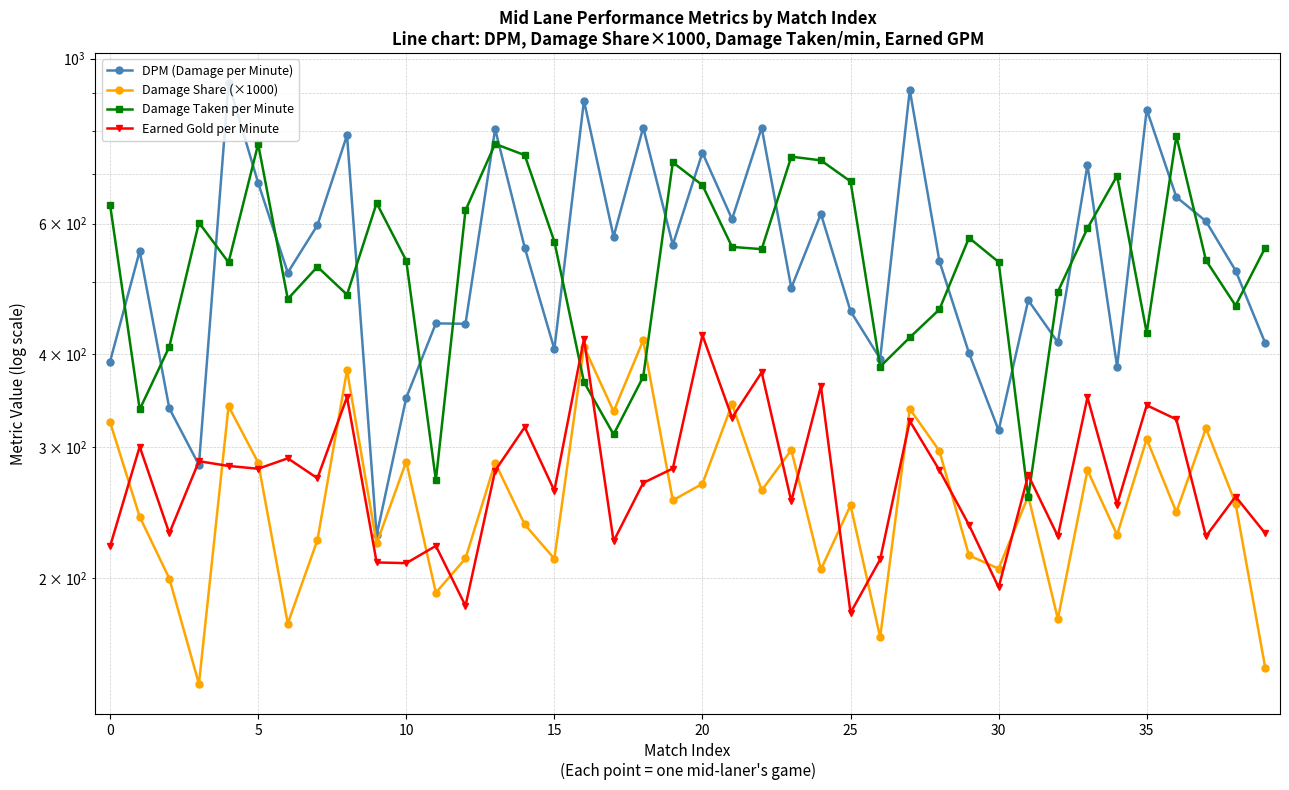

Which series changed the most between 20 and 32?

DPM (Damage per Minute)